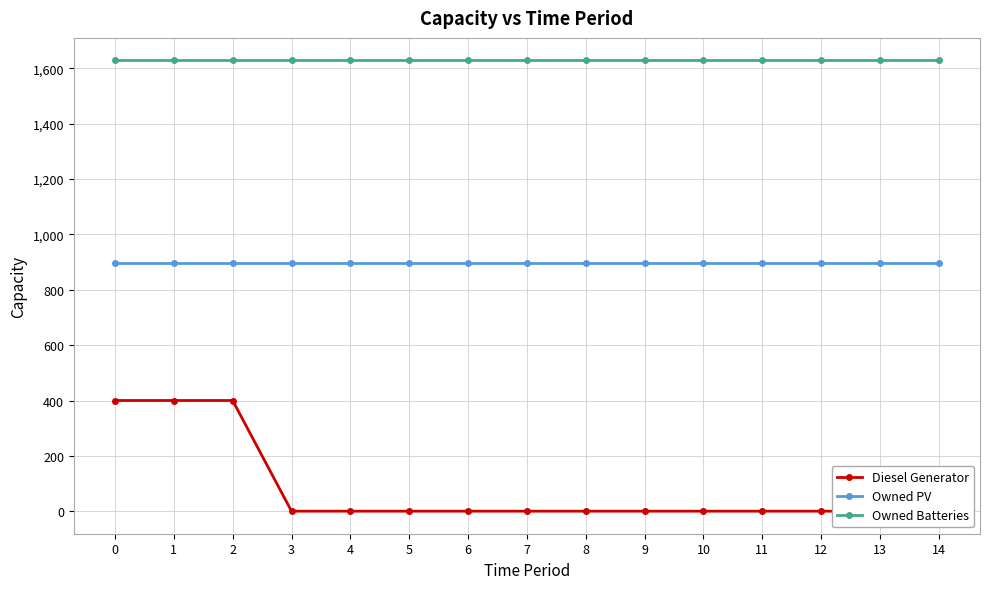

True or false: Owned PV and Diesel Generator intersect in this chart.

False